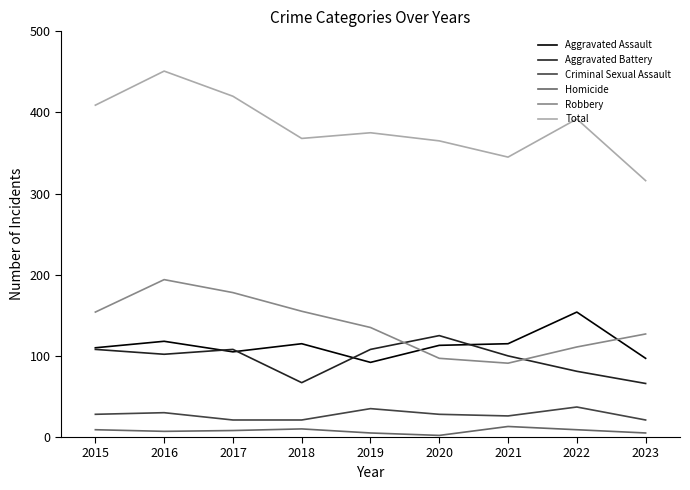

True or false: Criminal Sexual Assault and Homicide intersect in this chart.

False